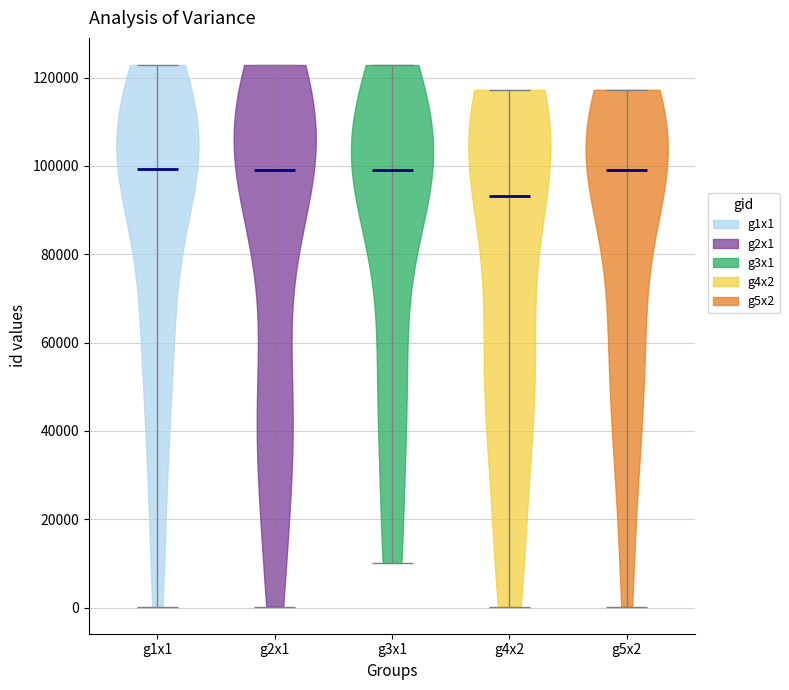

Reading left to right, read every violin against the y-axis: where its median line is, and the lowest and highest points it reaches. The values are not printed on the chart, so give them approximately, as read against the axis.

g1x1: median line 100000, lowest point 0, highest point 122000
g2x1: median line 98000, lowest point 0, highest point 122000
g3x1: median line 100000, lowest point 10000, highest point 122000
g4x2: median line 94000, lowest point 0, highest point 118000
g5x2: median line 100000, lowest point 0, highest point 118000